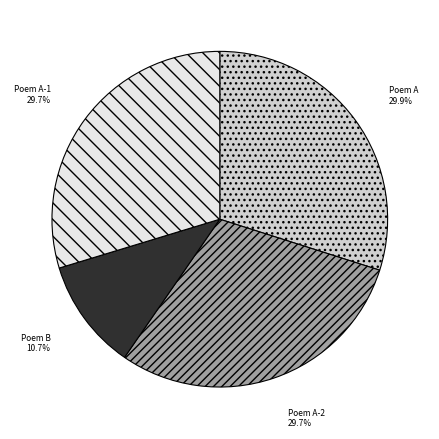

How many slices are in this pie chart?

4